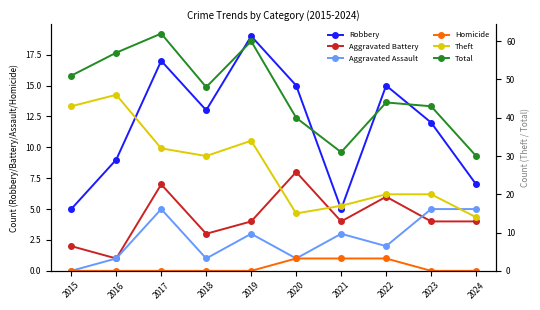

True or false: Robbery has a value of 7 at 2024.

True